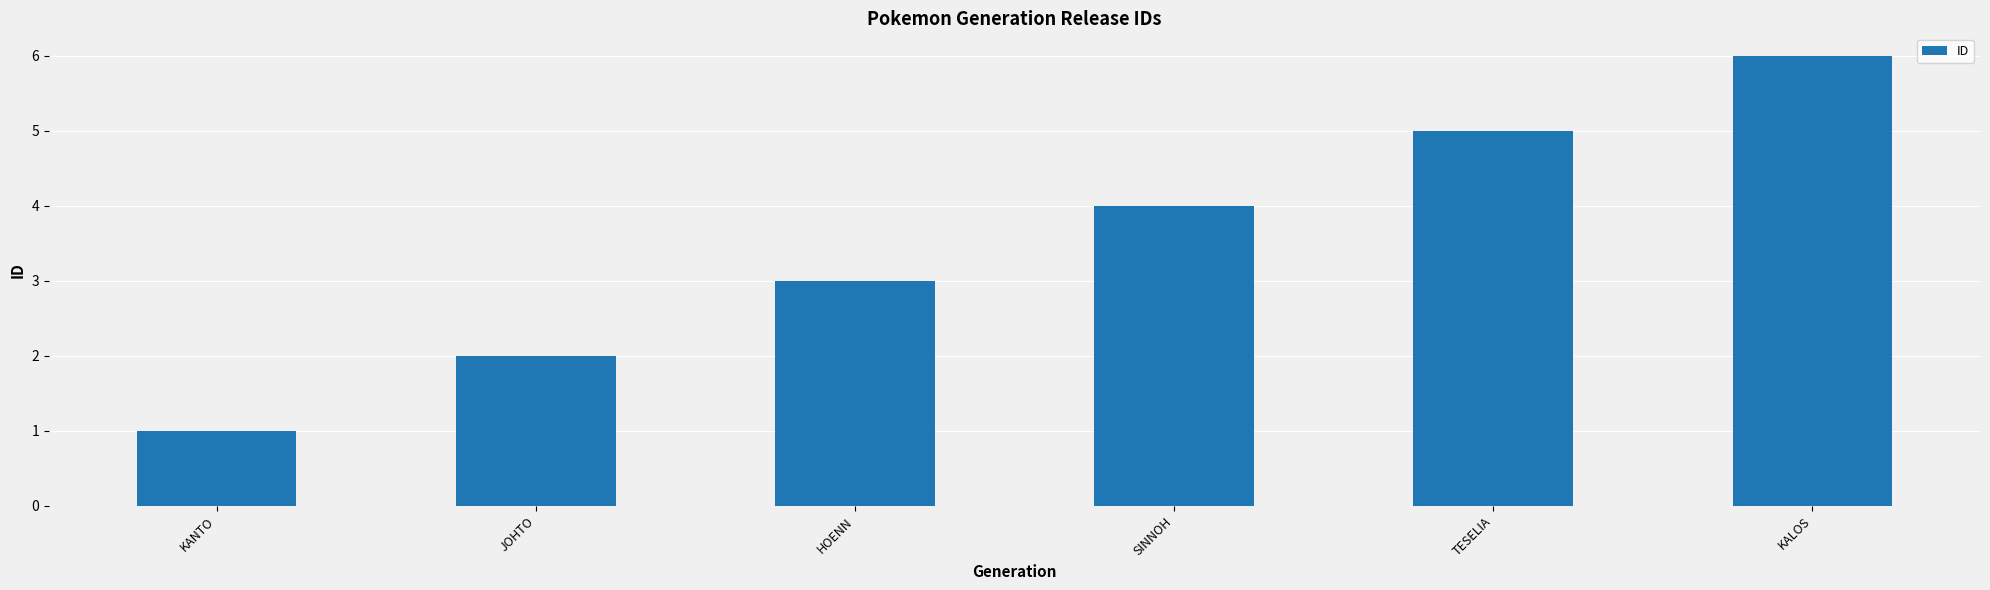

What is the value of the 4th bar from the left?

4